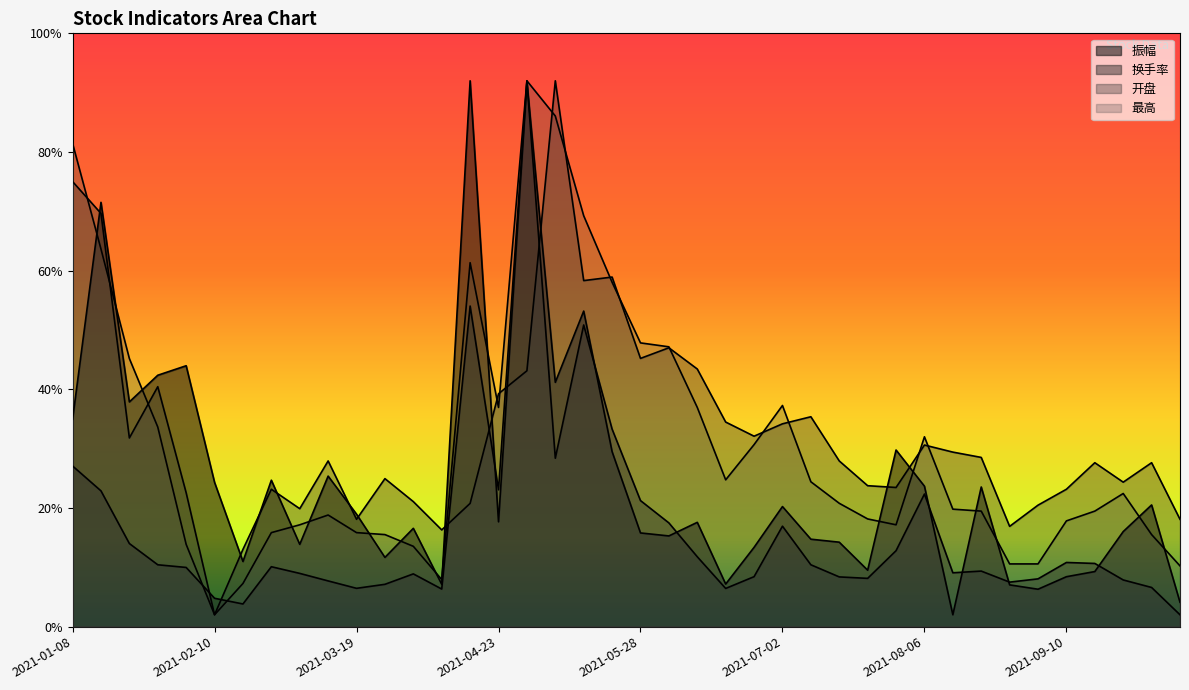

In 振幅, how many points are higher than both neighbors (excluding endpoints)?

13